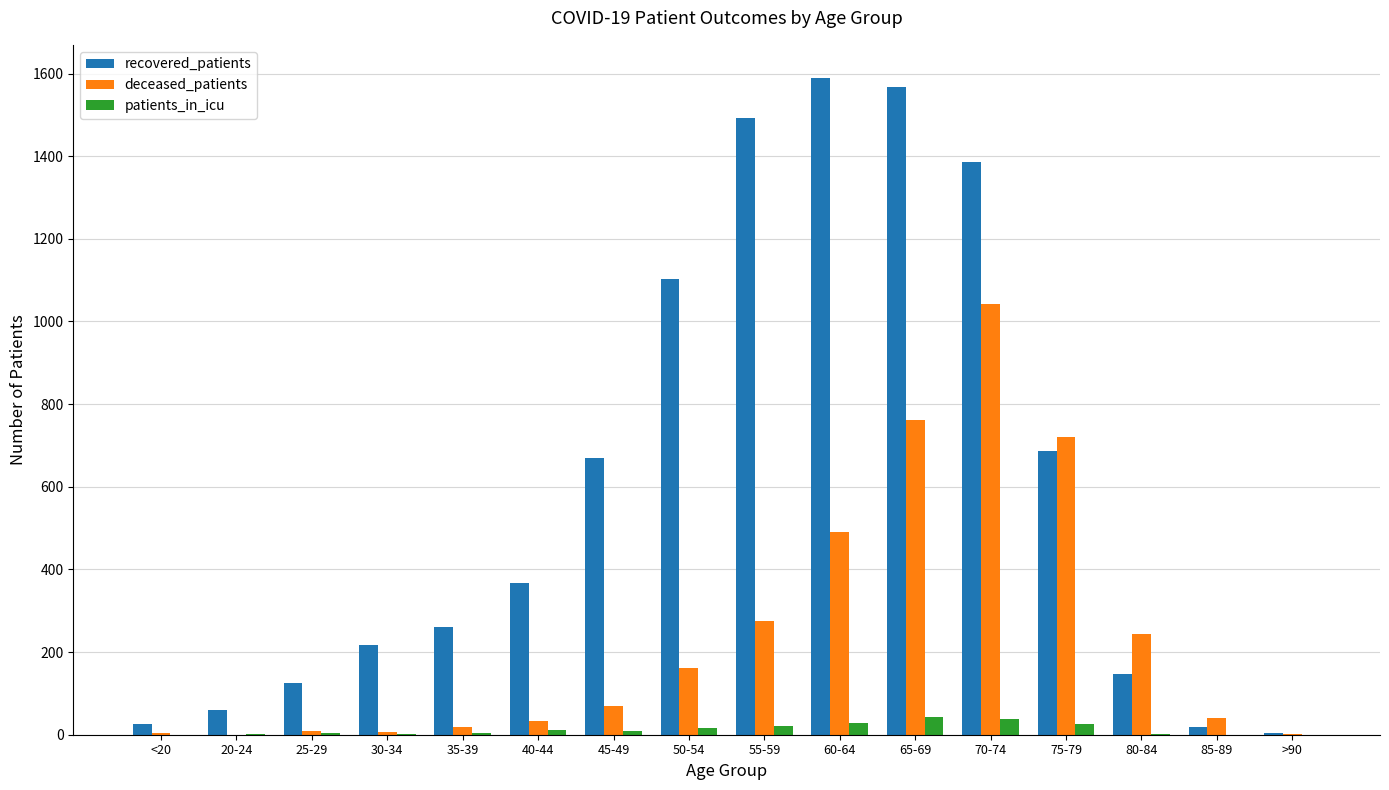

Between 30-34 and 85-89, which series saw the biggest shift?

recovered_patients